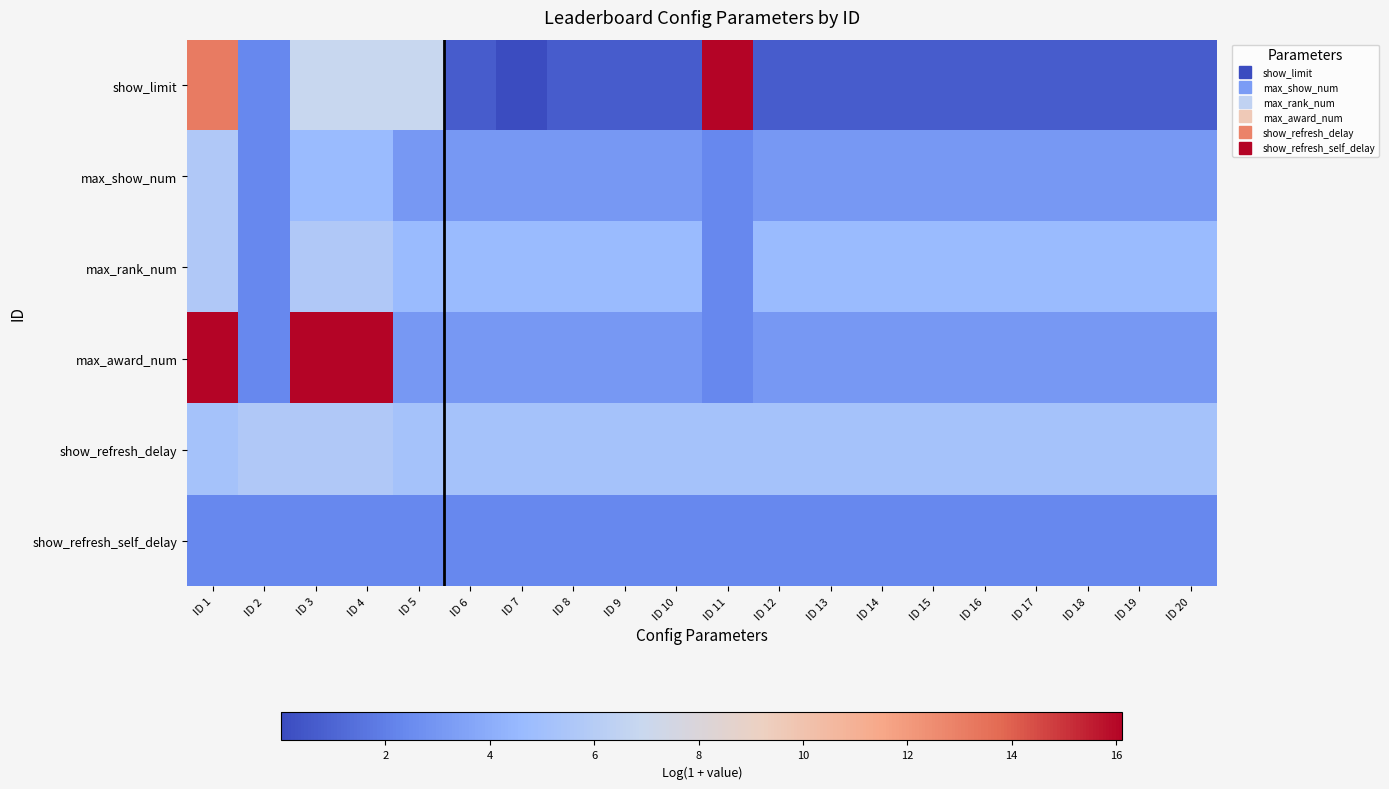

Reading left to right, transcribe all the data shown in this chart.

show_limit: ID 1=13.1	ID 2=2.4	ID 3=6.9	ID 4=6.9	ID 5=6.9	ID 6=0.7	ID 7=0.0	ID 8=0.7	ID 9=0.7	ID 10=0.7	ID 11=16.1	ID 12=0.7	ID 13=0.7	ID 14=0.7	ID 15=0.7	ID 16=0.7	ID 17=0.7	ID 18=0.7	ID 19=0.7	ID 20=0.7
max_show_num: ID 1=5.7	ID 2=2.4	ID 3=4.6	ID 4=4.6	ID 5=3.0	ID 6=3.0	ID 7=3.0	ID 8=3.0	ID 9=3.0	ID 10=3.0	ID 11=2.4	ID 12=3.0	ID 13=3.0	ID 14=3.0	ID 15=3.0	ID 16=3.0	ID 17=3.0	ID 18=3.0	ID 19=3.0	ID 20=3.0
max_rank_num: ID 1=5.7	ID 2=2.4	ID 3=5.7	ID 4=5.7	ID 5=4.6	ID 6=4.6	ID 7=4.6	ID 8=4.6	ID 9=4.6	ID 10=4.6	ID 11=2.4	ID 12=4.6	ID 13=4.6	ID 14=4.6	ID 15=4.6	ID 16=4.6	ID 17=4.6	ID 18=4.6	ID 19=4.6	ID 20=4.6
max_award_num: ID 1=16.1	ID 2=2.4	ID 3=16.1	ID 4=16.1	ID 5=3.0	ID 6=3.0	ID 7=3.0	ID 8=3.0	ID 9=3.0	ID 10=3.0	ID 11=2.4	ID 12=3.0	ID 13=3.0	ID 14=3.0	ID 15=3.0	ID 16=3.0	ID 17=3.0	ID 18=3.0	ID 19=3.0	ID 20=3.0
show_refresh_delay: ID 1=5.2	ID 2=5.7	ID 3=5.7	ID 4=5.7	ID 5=5.2	ID 6=5.2	ID 7=5.2	ID 8=5.2	ID 9=5.2	ID 10=5.2	ID 11=5.2	ID 12=5.2	ID 13=5.2	ID 14=5.2	ID 15=5.2	ID 16=5.2	ID 17=5.2	ID 18=5.2	ID 19=5.2	ID 20=5.2
show_refresh_self_delay: ID 1=2.4	ID 2=2.4	ID 3=2.4	ID 4=2.4	ID 5=2.4	ID 6=2.4	ID 7=2.4	ID 8=2.4	ID 9=2.4	ID 10=2.4	ID 11=2.4	ID 12=2.4	ID 13=2.4	ID 14=2.4	ID 15=2.4	ID 16=2.4	ID 17=2.4	ID 18=2.4	ID 19=2.4	ID 20=2.4